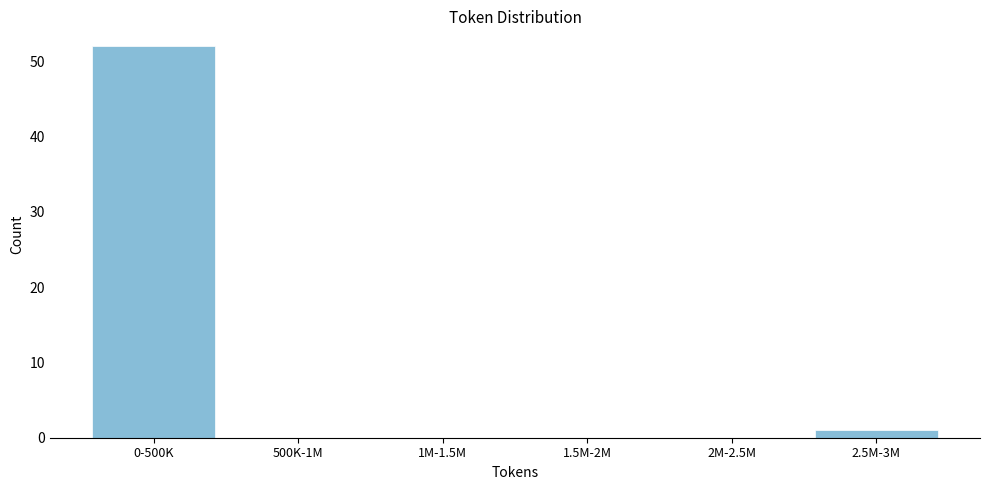

Reading left to right, transcribe all the data shown in this chart.

0-500K=52	500K-1M=0	1M-1.5M=0	1.5M-2M=0	2M-2.5M=0	2.5M-3M=1